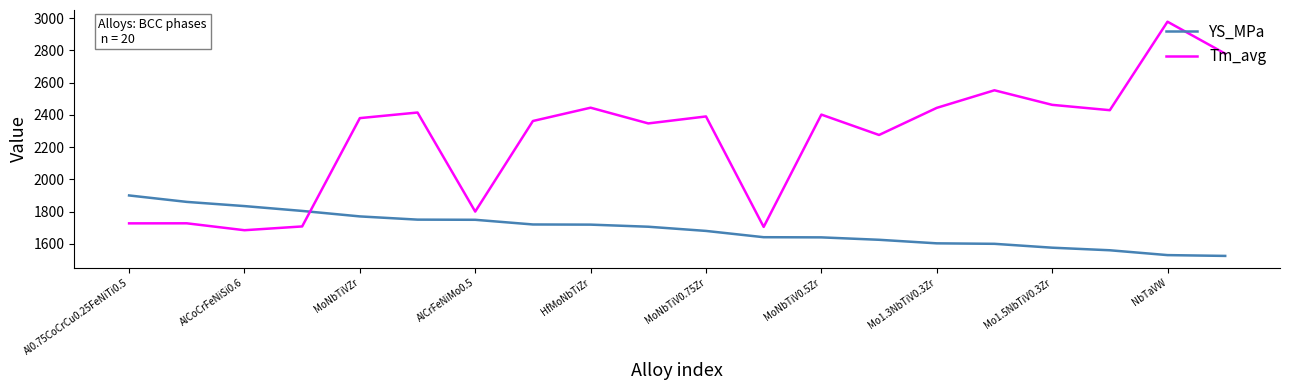

True or false: YS_MPa and Tm_avg cross at least once.

True